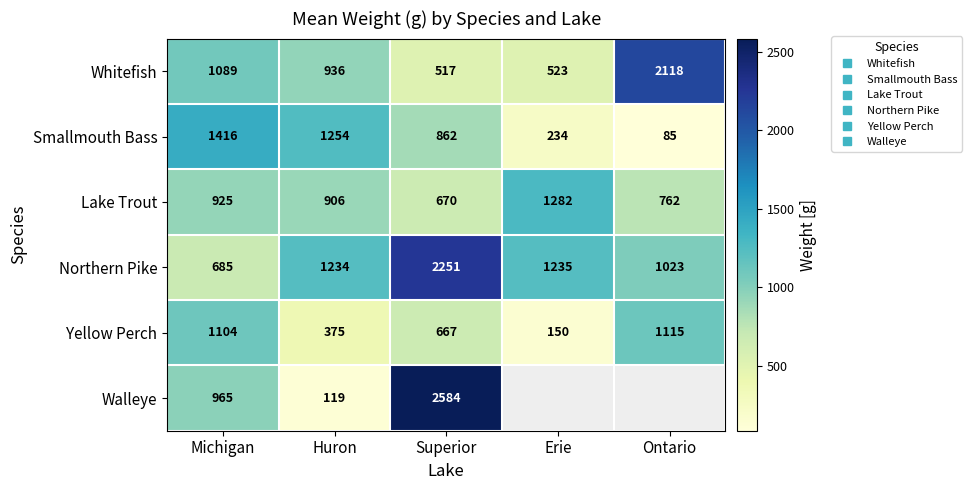

Rank the categories by Northern Pike value from lowest to highest.

Michigan, Ontario, Huron, Erie, Superior